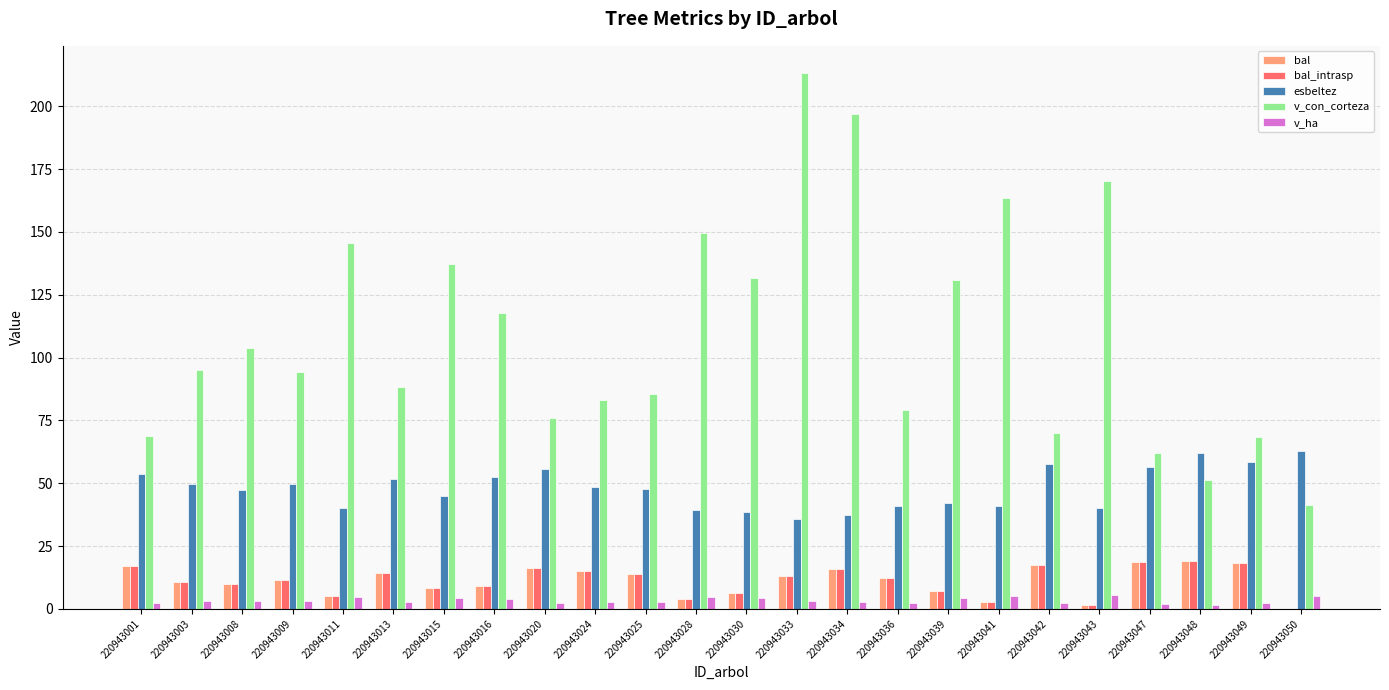

The esbeltez series shows 73.0 at 220943041. True or false?

False